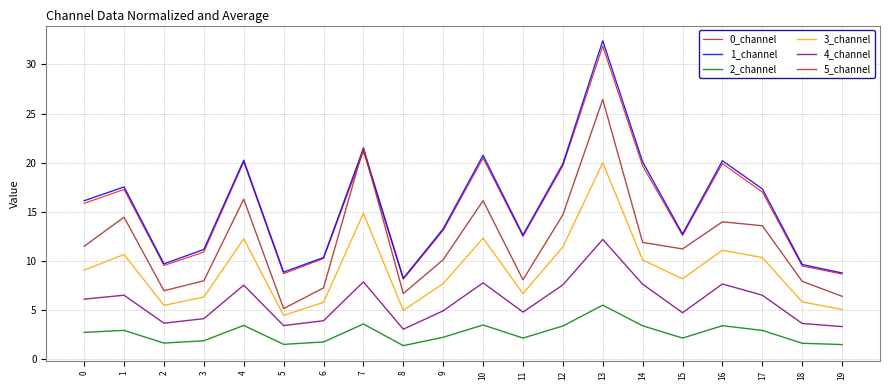

At which label does 0_channel reach its minimum?

8